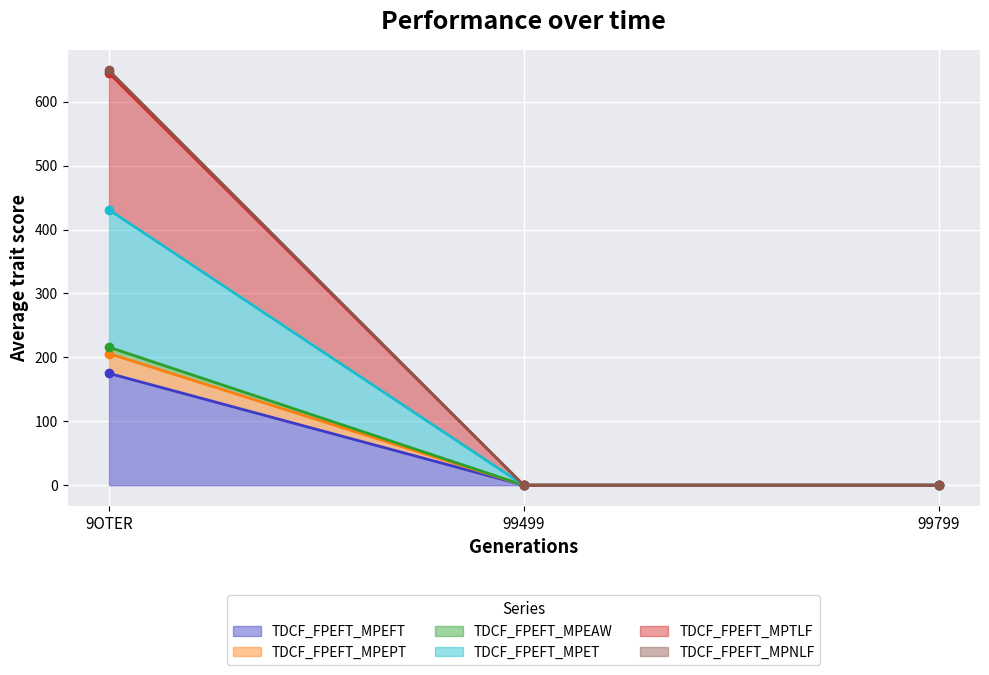

What is the greatest value displayed?

649